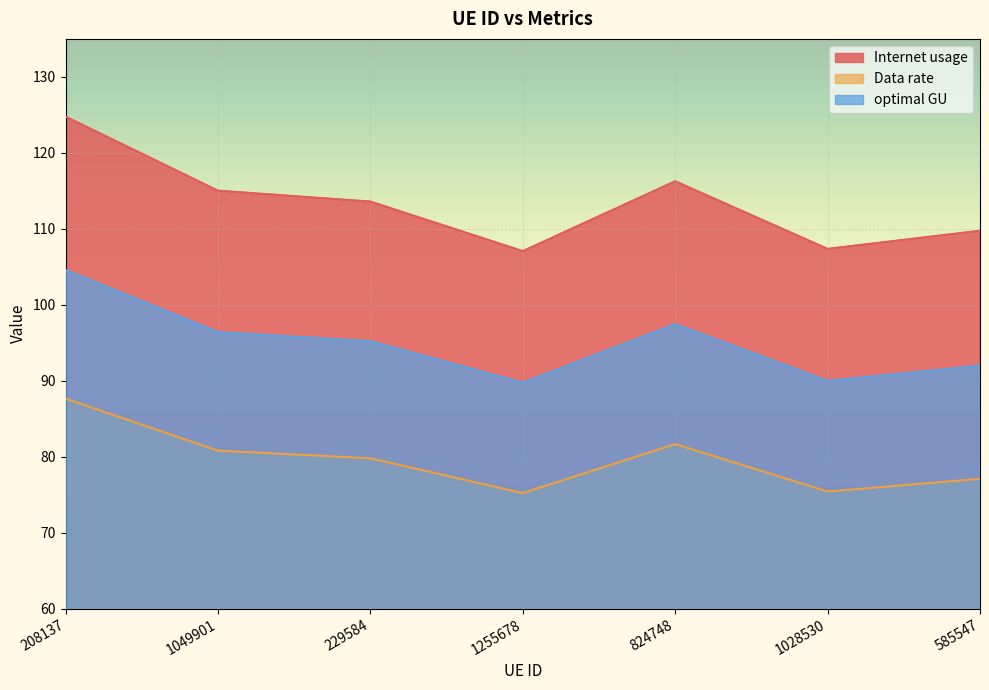

True or false: optimal GU and Internet usage intersect in this chart.

False